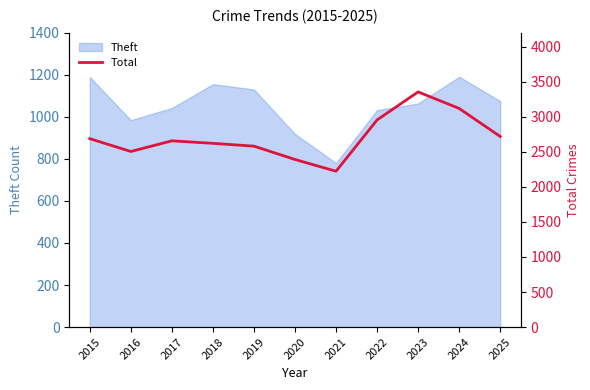

Where is the first local maximum?

2017